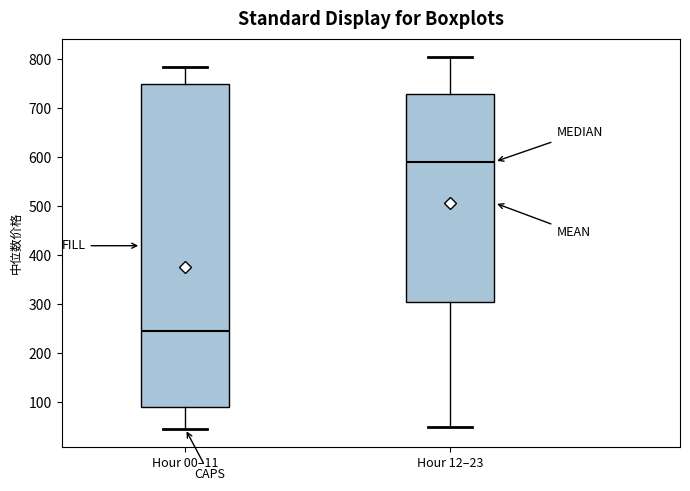

Reading left to right, read every box against the y-axis: the position of its median line, the range the box covers, and the ends of its whiskers. The values are not printed on the chart, so give them approximately, as read against the axis.

Hour 00–11: median 250, box 90 to 750, whiskers 50 to 780
Hour 12–23: median 590, box 300 to 730, whiskers 50 to 800